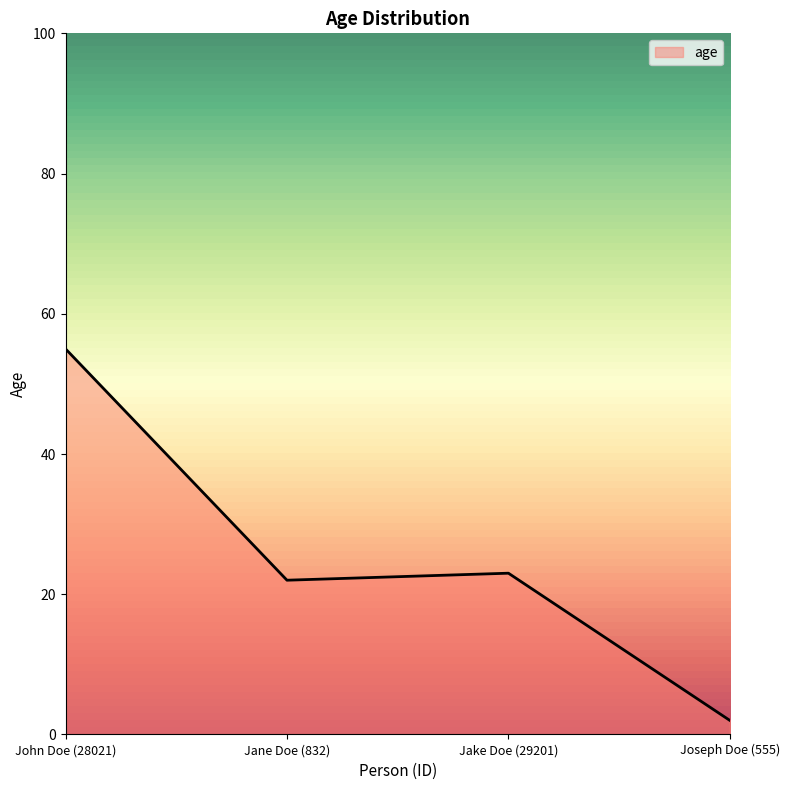

Where is the first local maximum?

Jake Doe (29201)